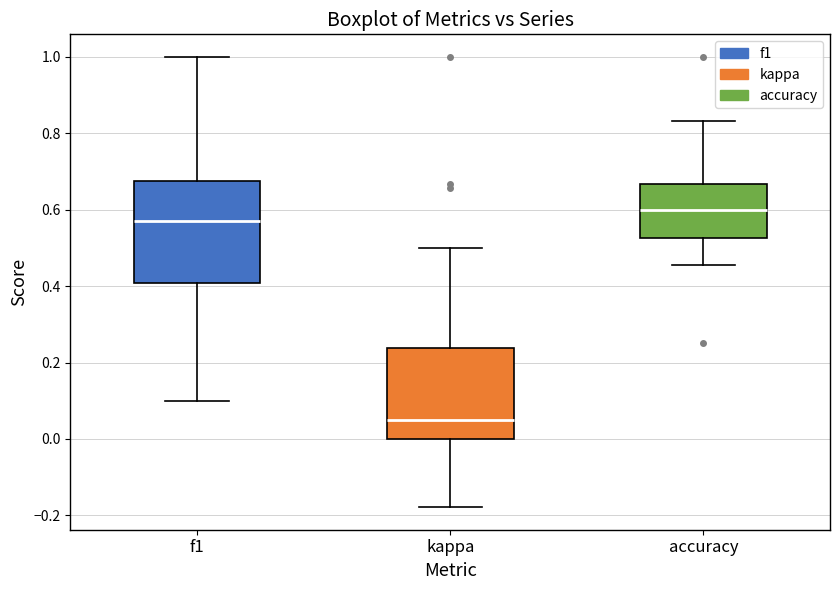

Which box has the lowest median line?

kappa